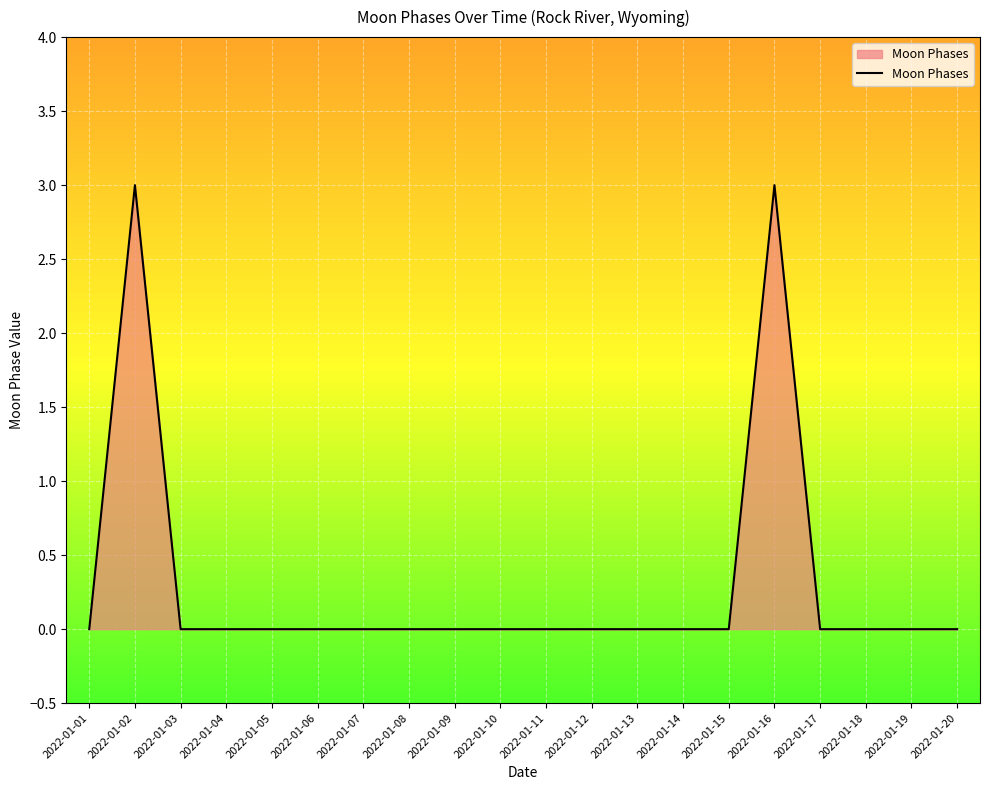

What is the difference between the maximum and minimum values?

3